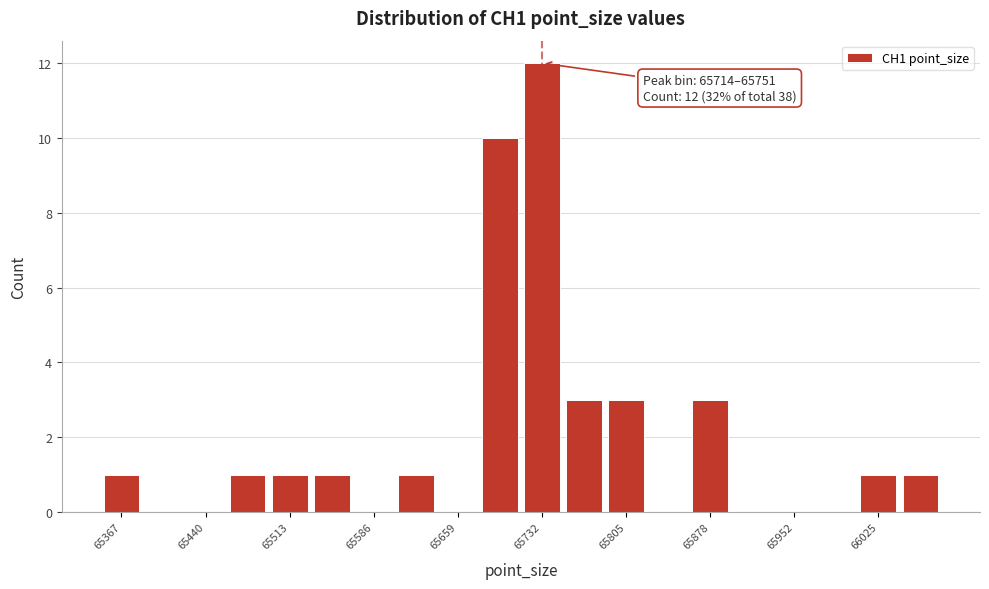

Around what value on the x-axis is the tallest bar? Give the approximate position of its centre, as read against the axis.

65730